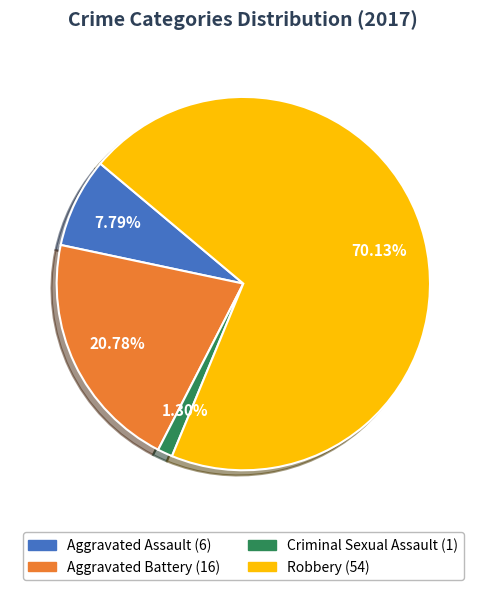

Rank the categories by value from lowest to highest.

Criminal Sexual Assault, Aggravated Assault, Aggravated Battery, Robbery